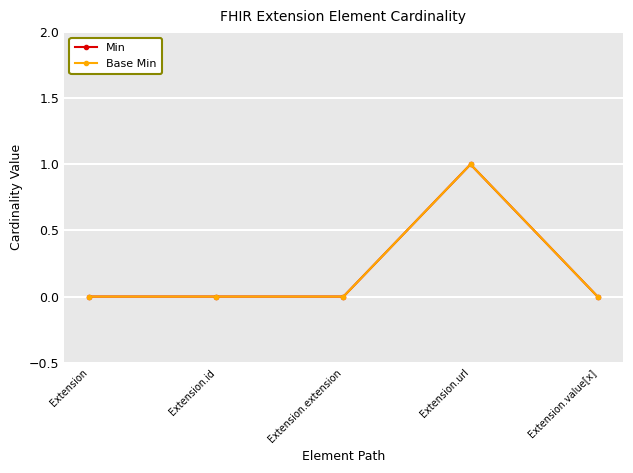

Is this an area chart (filled region under the line)?

No